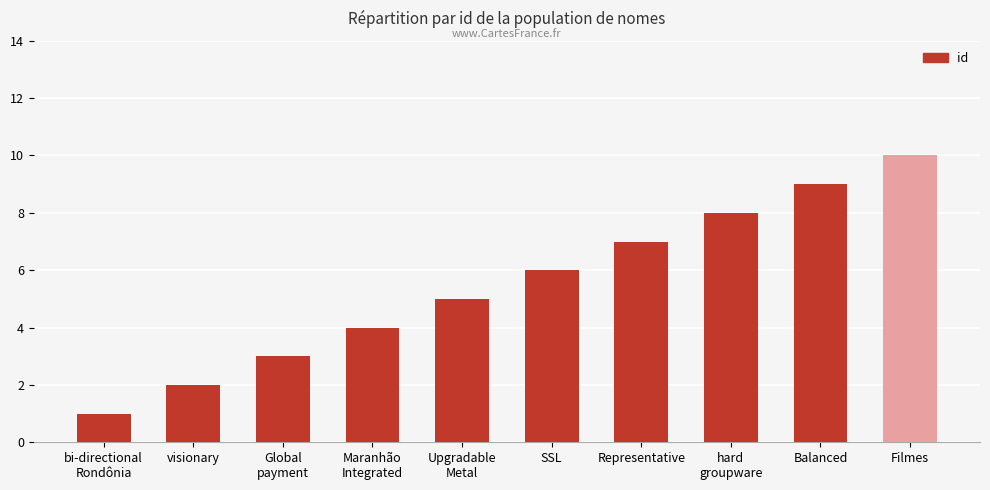

What is the smallest value displayed?

1